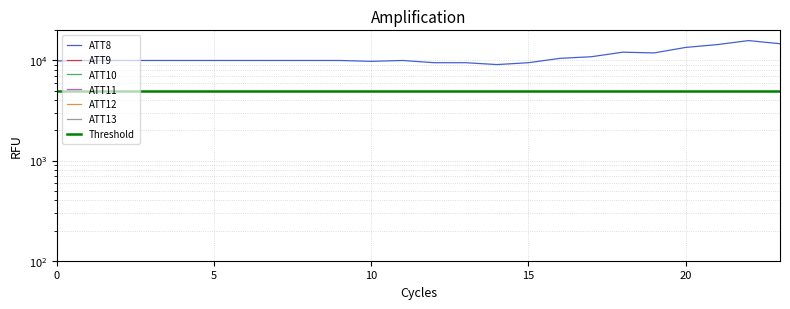

At which category does the chart reach its peak across all series?

22